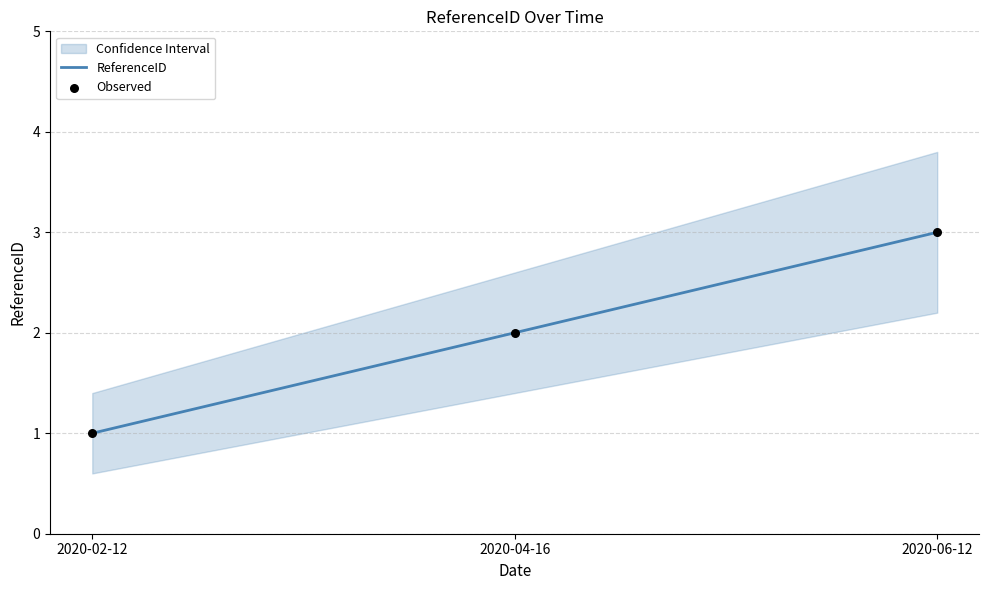

Which series has the largest Y range (max minus min)?

ReferenceID